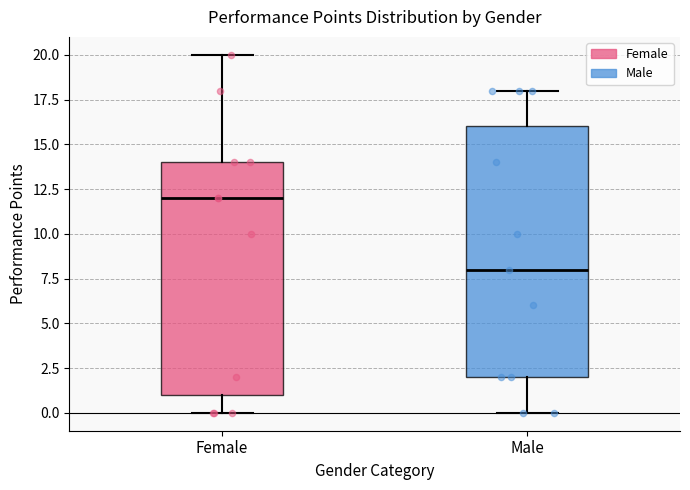

Which box has the lowest median line?

Male